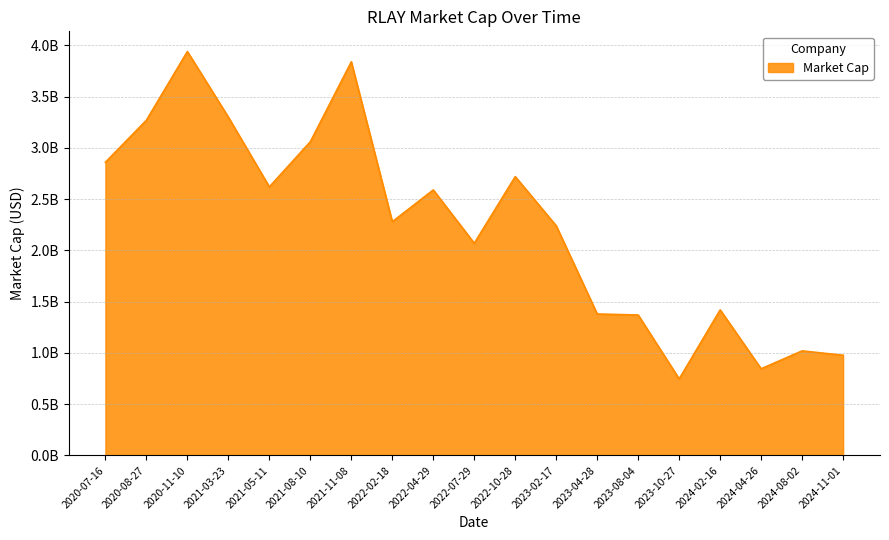

Reading left to right, what are all the values shown in this chart?

2860000000.0	3270000000.0	3940000000.0	3300000000.0	2620000000.0	3060000000.0	3840000000.0	2280000000.0	2590000000.0	2070000000.0	2720000000.0	2240000000.0	1380000000.0	1370000000.0	747010000.0	1420000000.0	845560000.0	1020000000.0	977520000.0